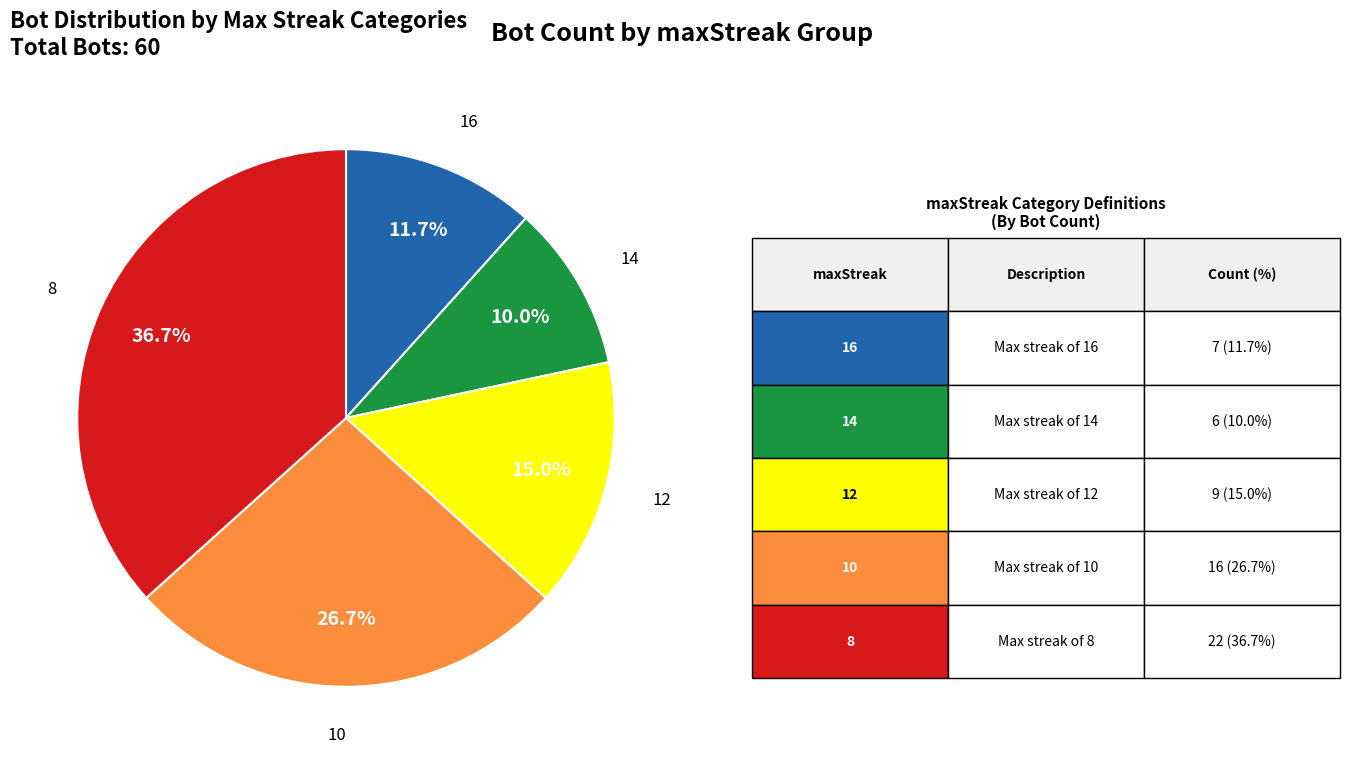

Is there a majority slice in this chart?

No